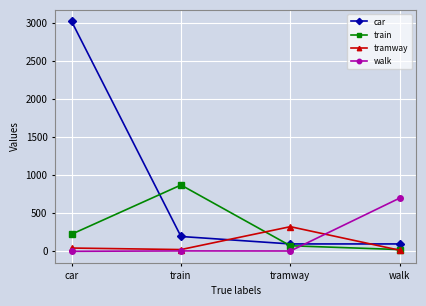

True or false: car has more than 1 points higher than both neighbors.

False